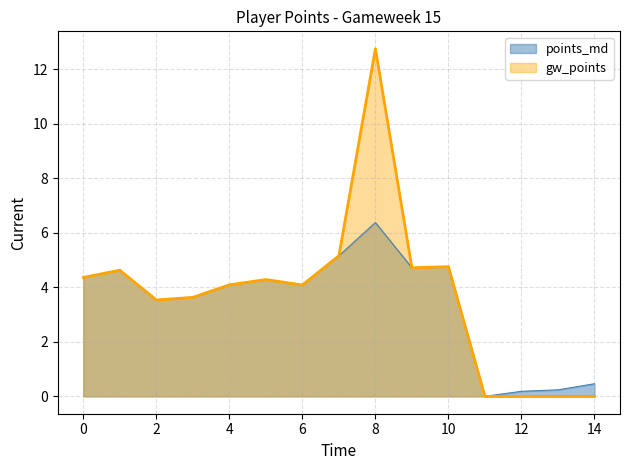

How many series are shown in this chart?

2